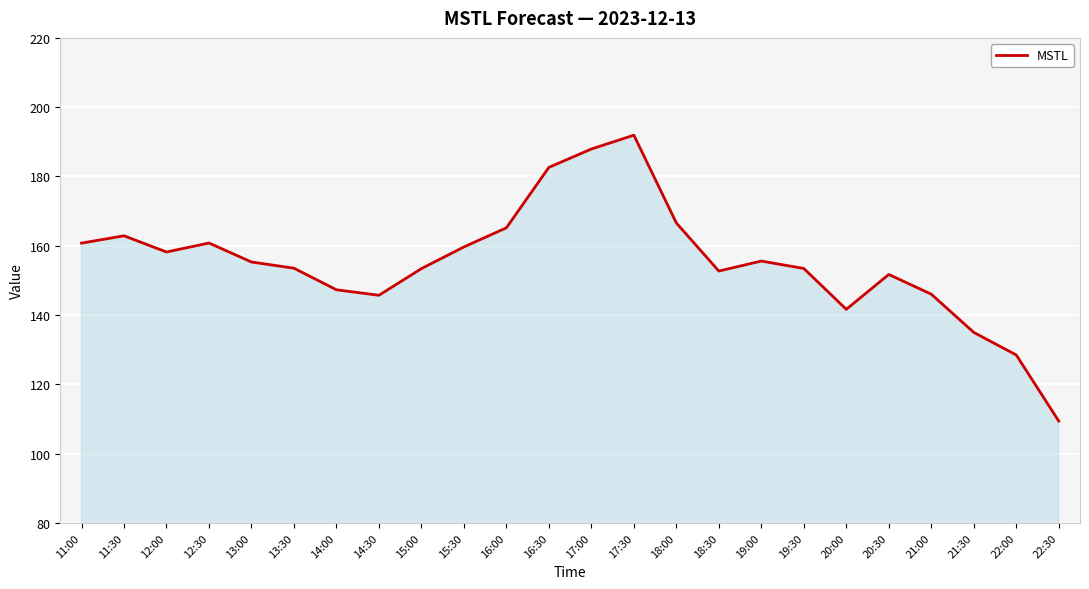

Approximately how many times larger is the value at 17:30 compared to 15:00?

1.3